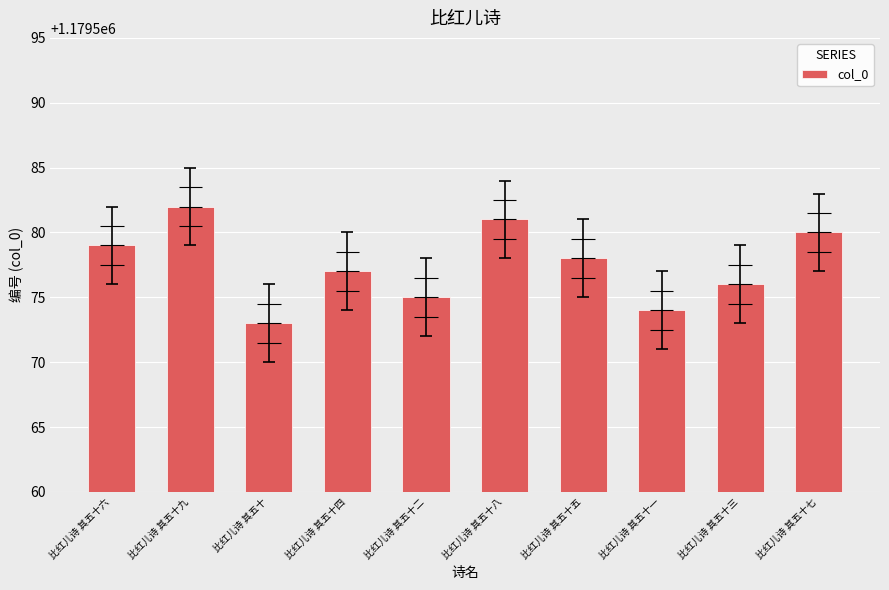

Which label corresponds to the smallest value in the chart?

比红儿诗 其五十